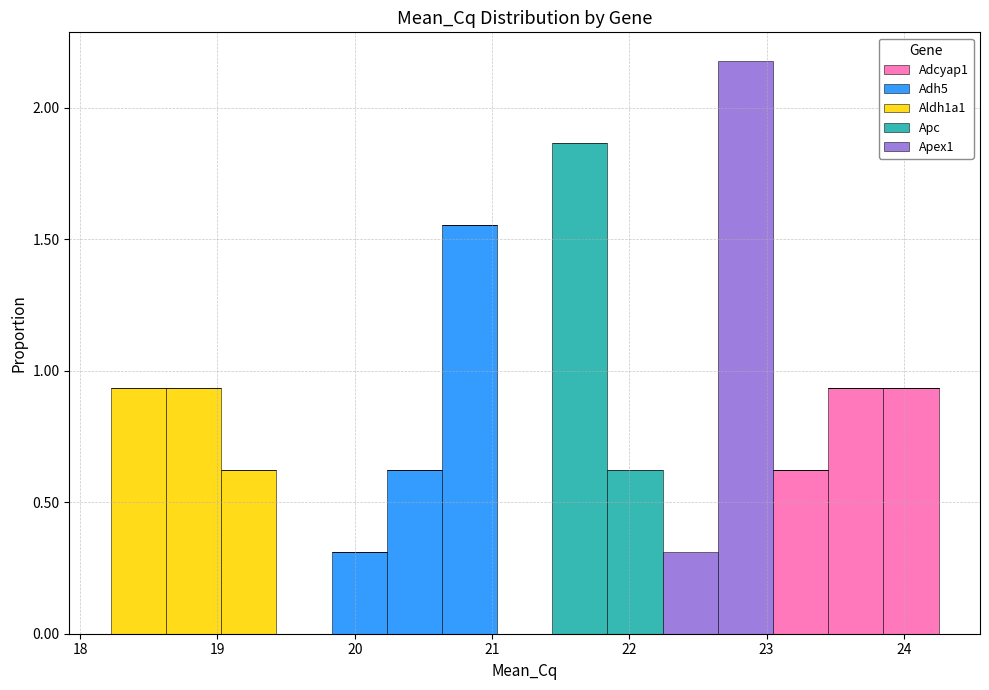

Which range on the x-axis has the tallest stacked bar (by total height)?

22.6 to 23.0